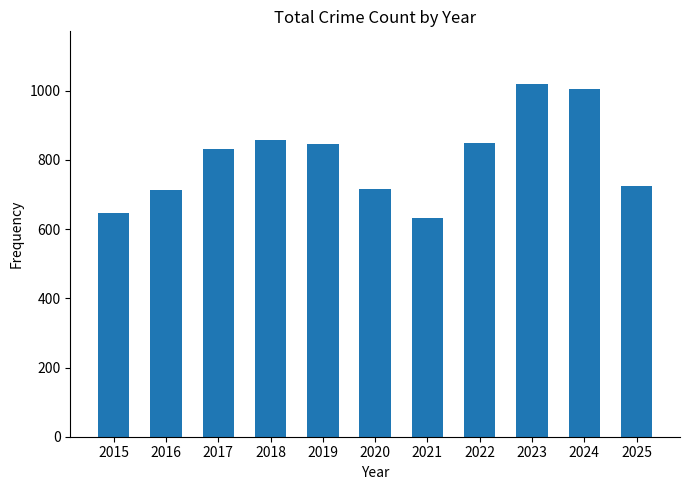

What is the minimum value shown in the chart?

633